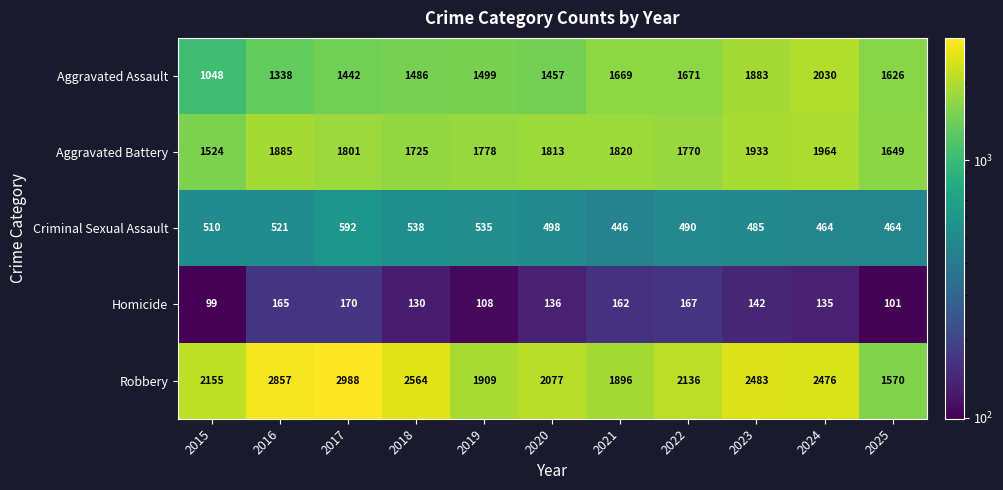

Is it true that Robbery equals 1295 at 2020?

False